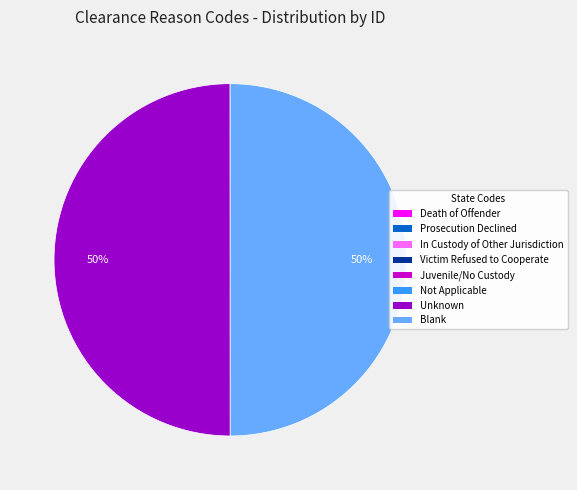

To the nearest percent, what percentage of the pie is Blank?

50%